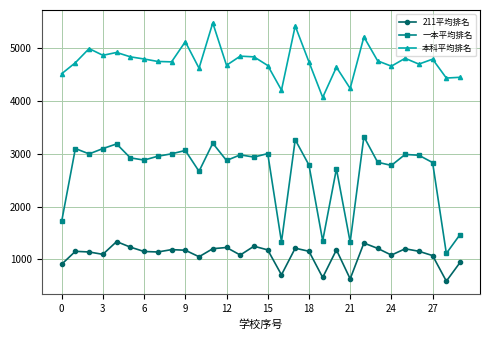

True or false: 本科平均排名 has more than 0 interior local peaks.

True